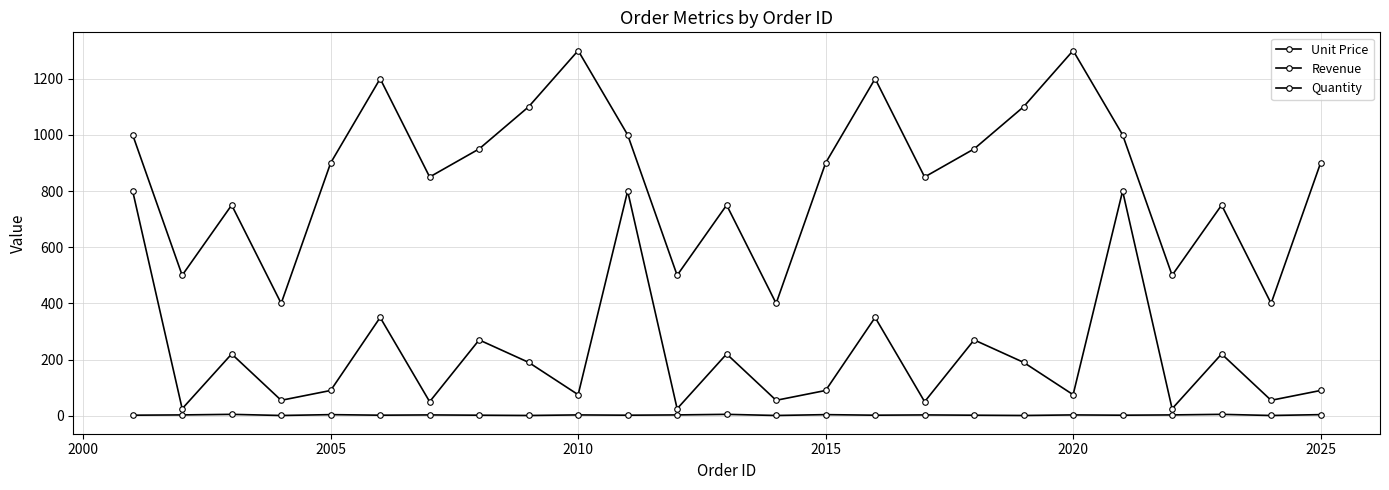

Rank the series by their average value, from highest to lowest.

Revenue, Unit Price, Quantity